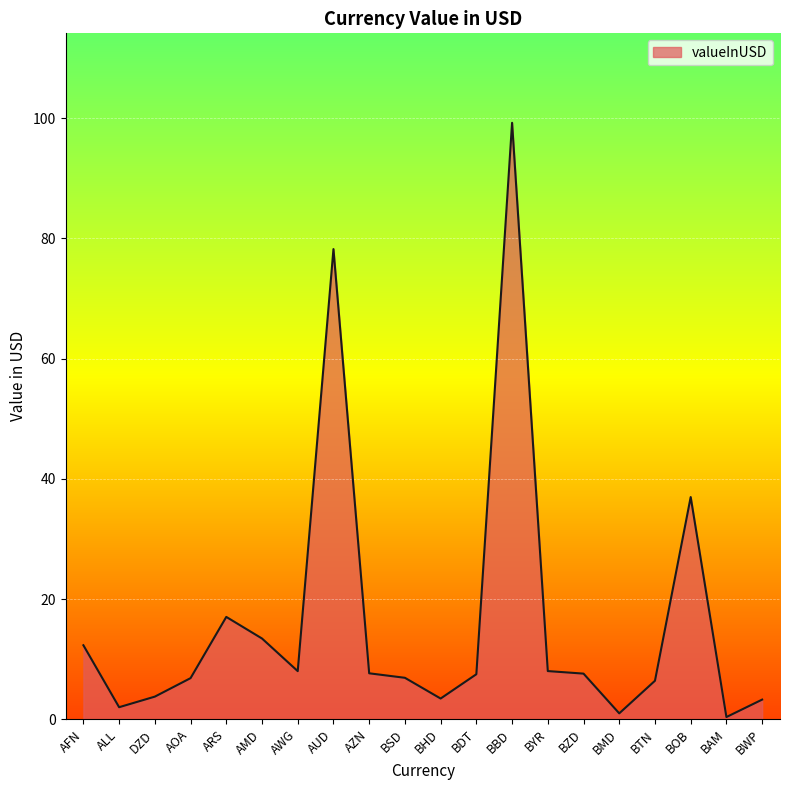

Where is the first local maximum?

ARS